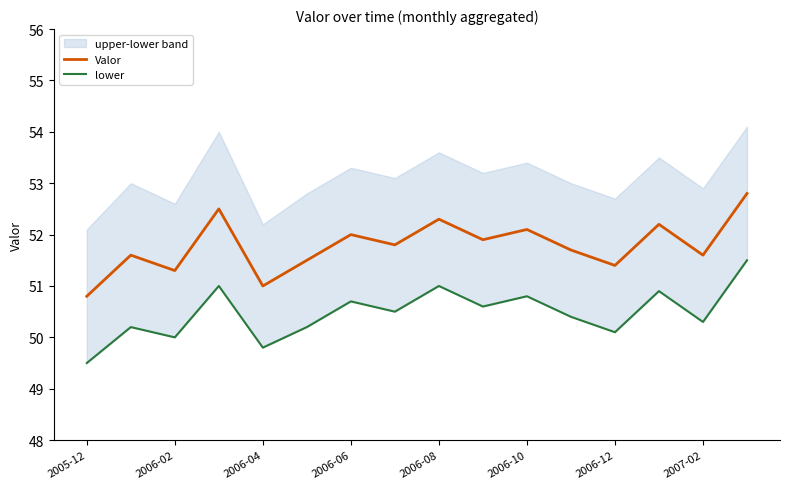

What is the value of the lower point at the 11th from the left?

50.8